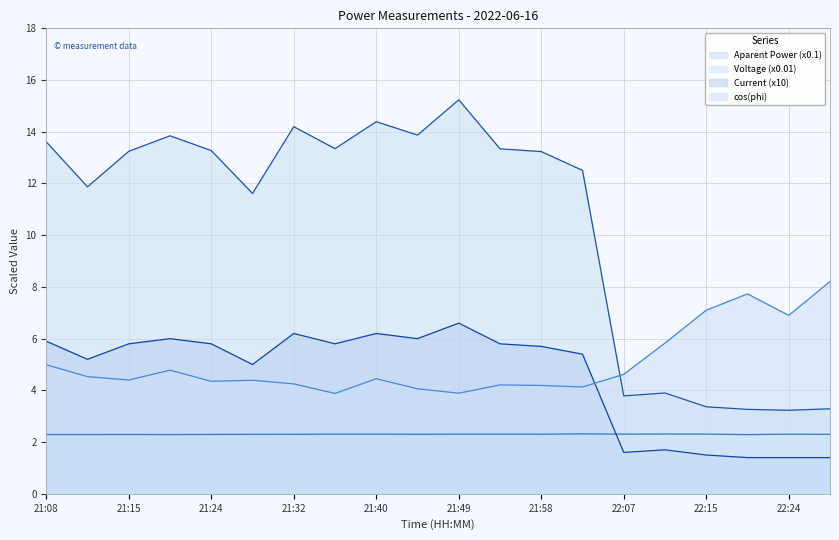

What is the value of the cos(phi) point at the 15th from the left?

4.6